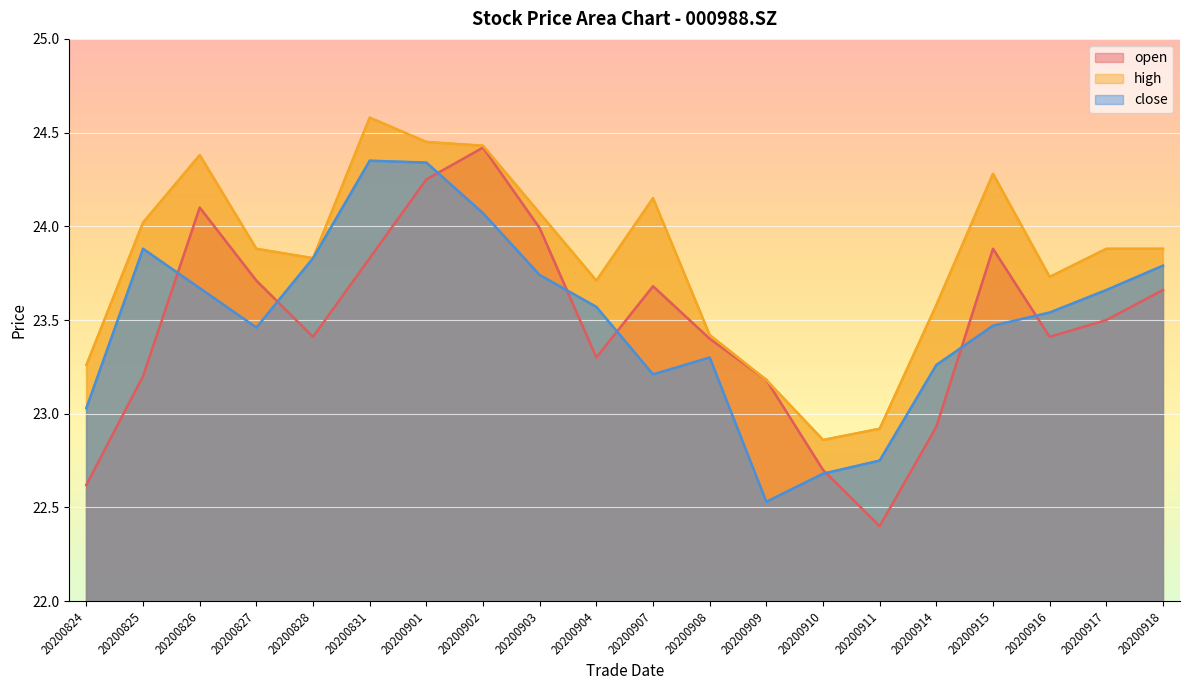

How many data points in close are above 23?

17